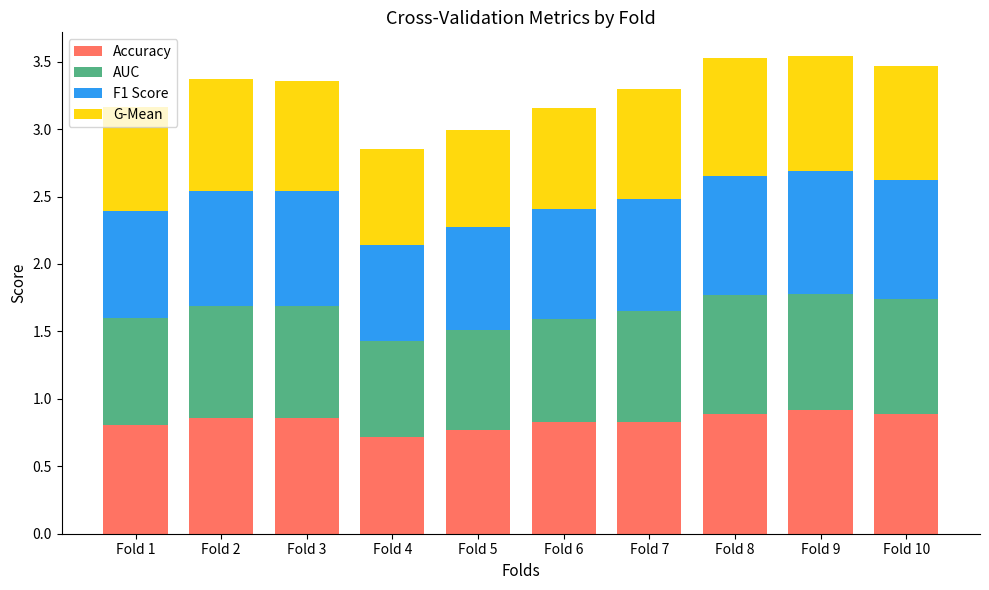

What is the total value across all series at Fold 3?

3.4